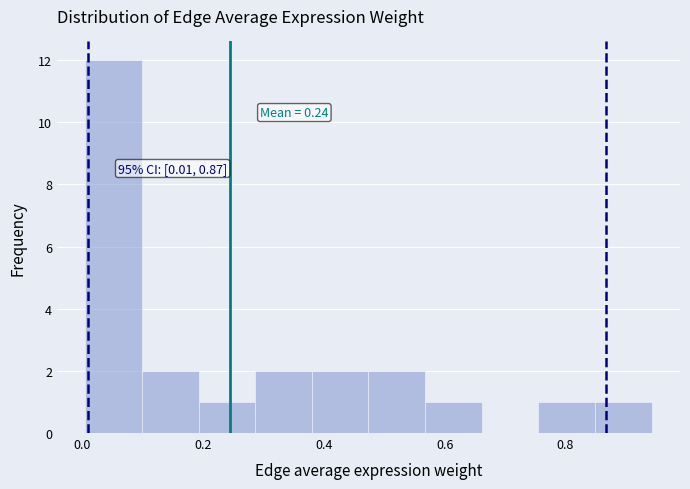

Over which range of the x-axis is the bar tallest?

0.00 to 0.10